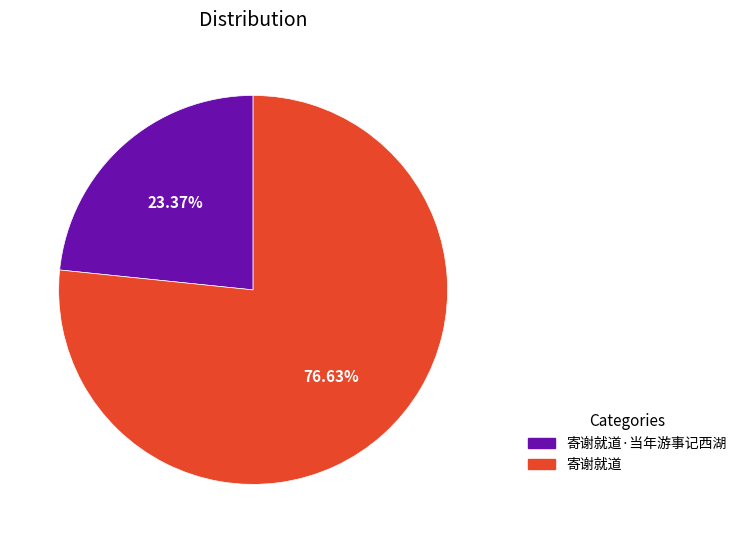

How much of the chart is everything except 寄谢就道?

23.4%